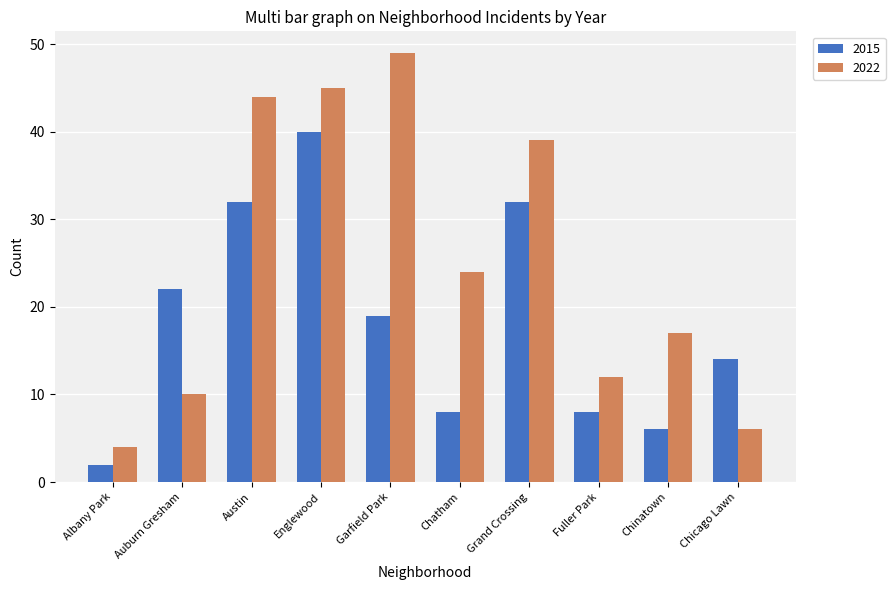

Reading right to left, list all the values displayed in this chart.

2015: 14	6	8	32	8	19	40	32	22	2
2022: 6	17	12	39	24	49	45	44	10	4